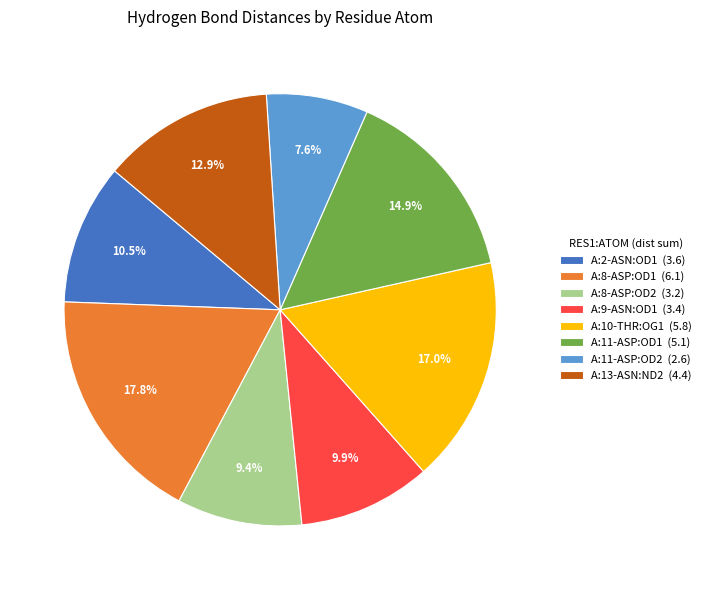

Combined, do A:8-ASP:OD1 (6.1) and A:13-ASN:ND2 (4.4) account for over 50%?

No